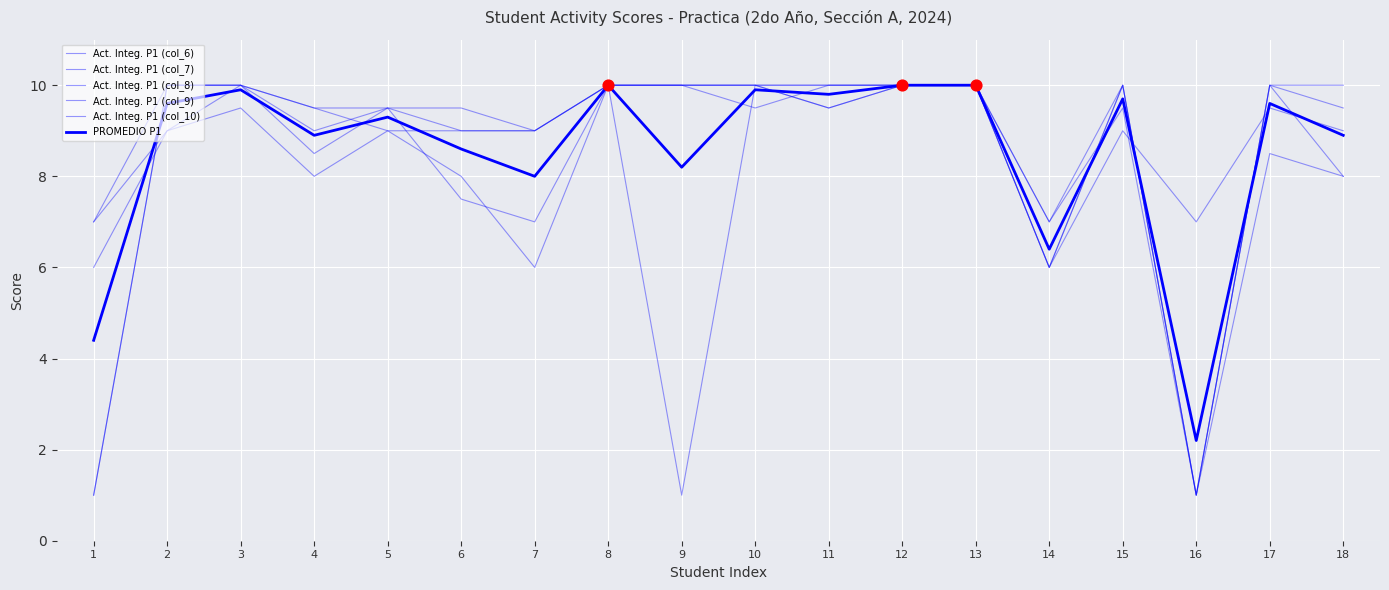

What is the total value across all series at 15?

58.2